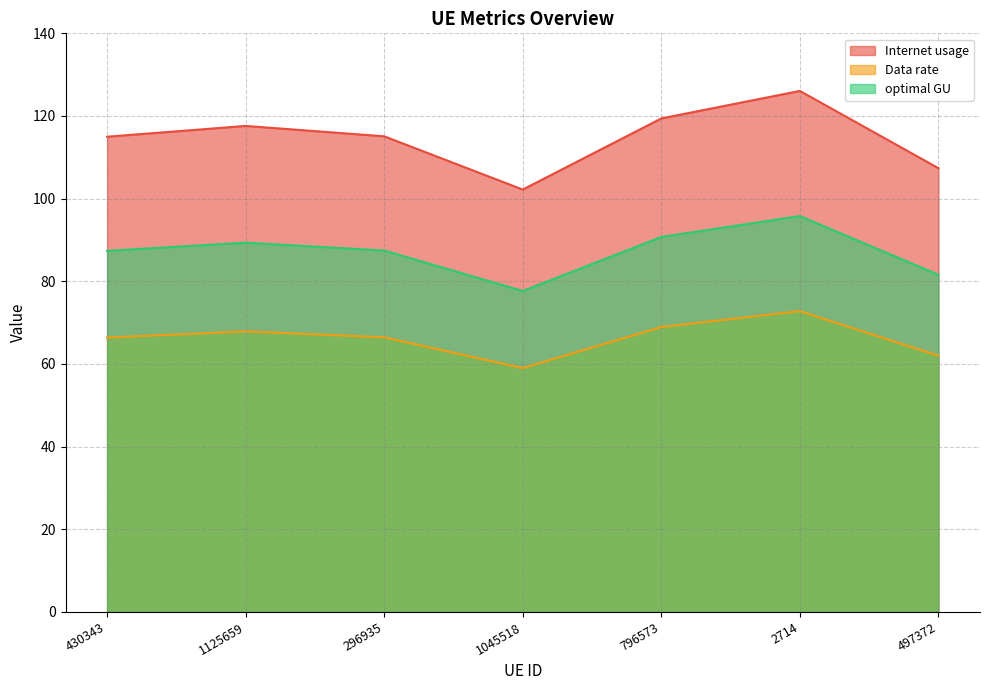

Reading right to left, extract all data points from this chart.

Internet usage: 497372=62.0	2714=72.8	796573=68.9	1045518=59.0	296935=66.4	1125659=67.9	430343=66.4
Data rate: 497372=107.4	2714=126.1	796573=119.4	1045518=102.2	296935=115.1	1125659=117.6	430343=115.0
optimal GU: 497372=81.6	2714=95.8	796573=90.7	1045518=77.7	296935=87.4	1125659=89.4	430343=87.4